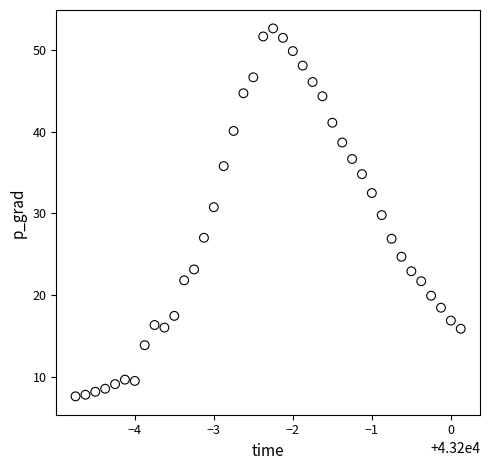

What is the range of Y values (max minus min)?

45.0